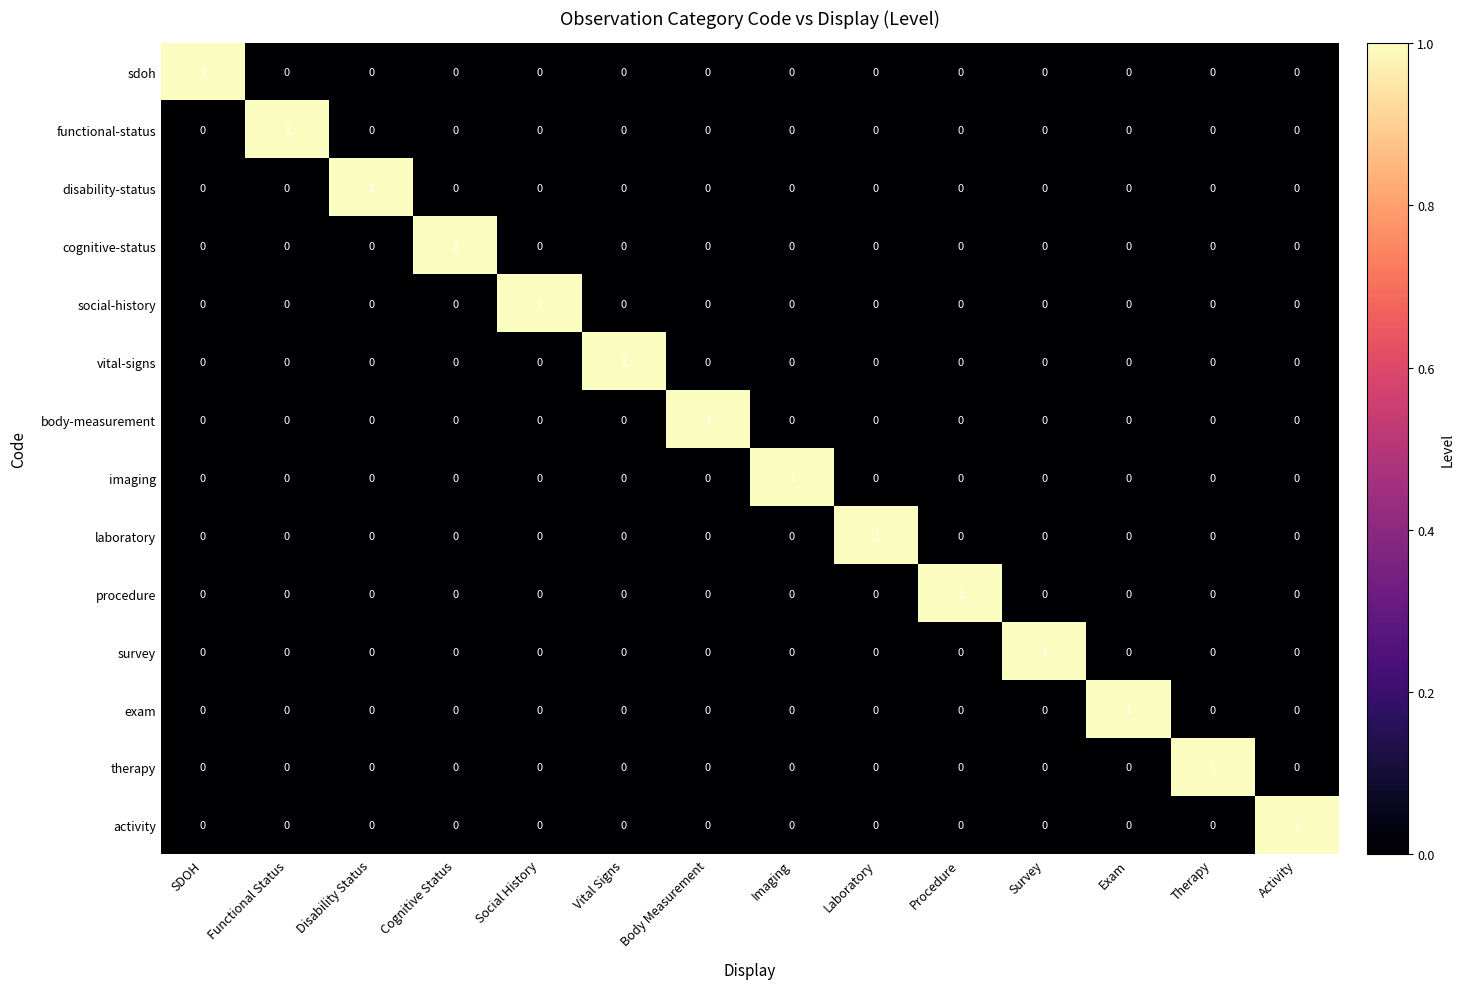

How many activity values are between 0 and 1?

14